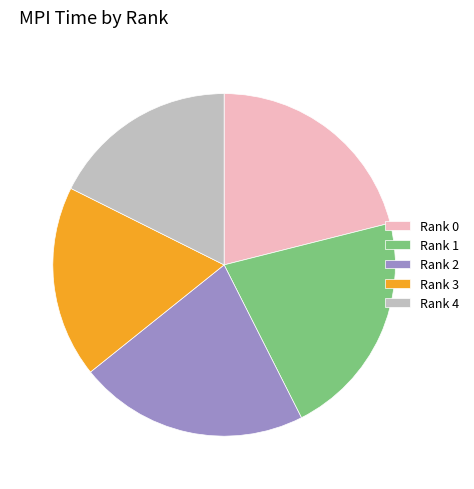

Do Rank 4 and Rank 3 together represent more than half of the pie?

No